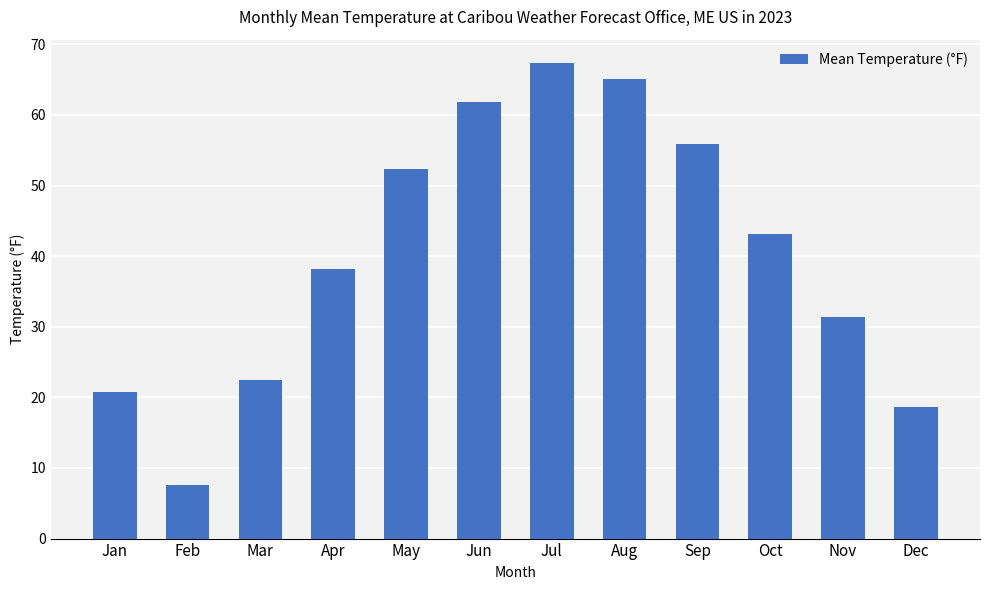

What is the average value?

40.4